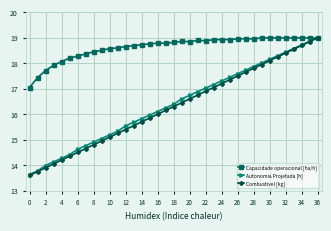

What is the value of the Autonomia Projetada [h] point at the 36th from the left?

18.9